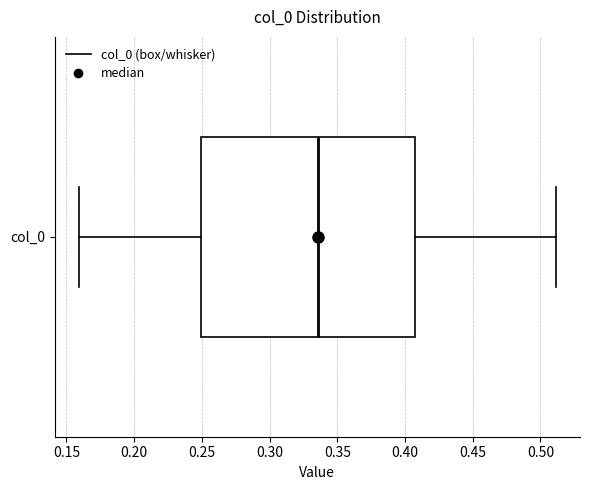

Where does the median line of the box for col_0 sit on the x-axis? The values are not printed on the chart, so give them approximately, as read against the axis.

0.335